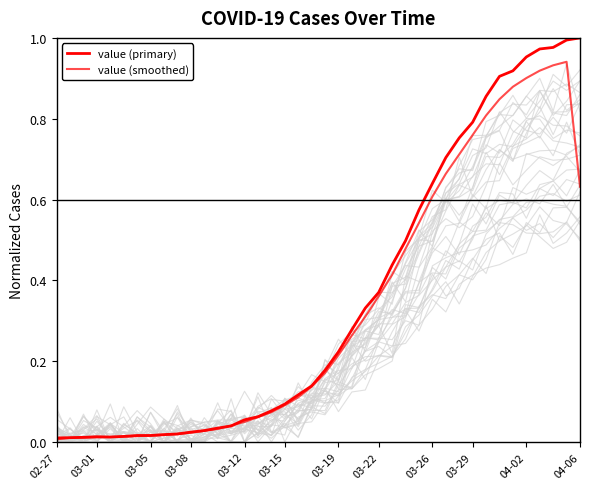

Reading left to right, what are all the values shown in this chart?

value (primary): 0.0	0.0	0.0	0.0	0.0	0.0	0.0	0.0	0.0	0.0	0.0	0.0	0.0	0.0	0.1	0.1	0.1	0.1	0.1	0.1	0.2	0.2	0.3	0.3	0.4	0.4	0.5	0.6	0.6	0.7	0.8	0.8	0.9	0.9	0.9	1.0	1.0	1.0	1.0	1.0
value (smoothed): 0.0	0.0	0.0	0.0	0.0	0.0	0.0	0.0	0.0	0.0	0.0	0.0	0.0	0.0	0.0	0.1	0.1	0.1	0.1	0.1	0.2	0.2	0.3	0.3	0.4	0.4	0.5	0.5	0.6	0.7	0.7	0.8	0.8	0.8	0.9	0.9	0.9	0.9	0.9	0.6